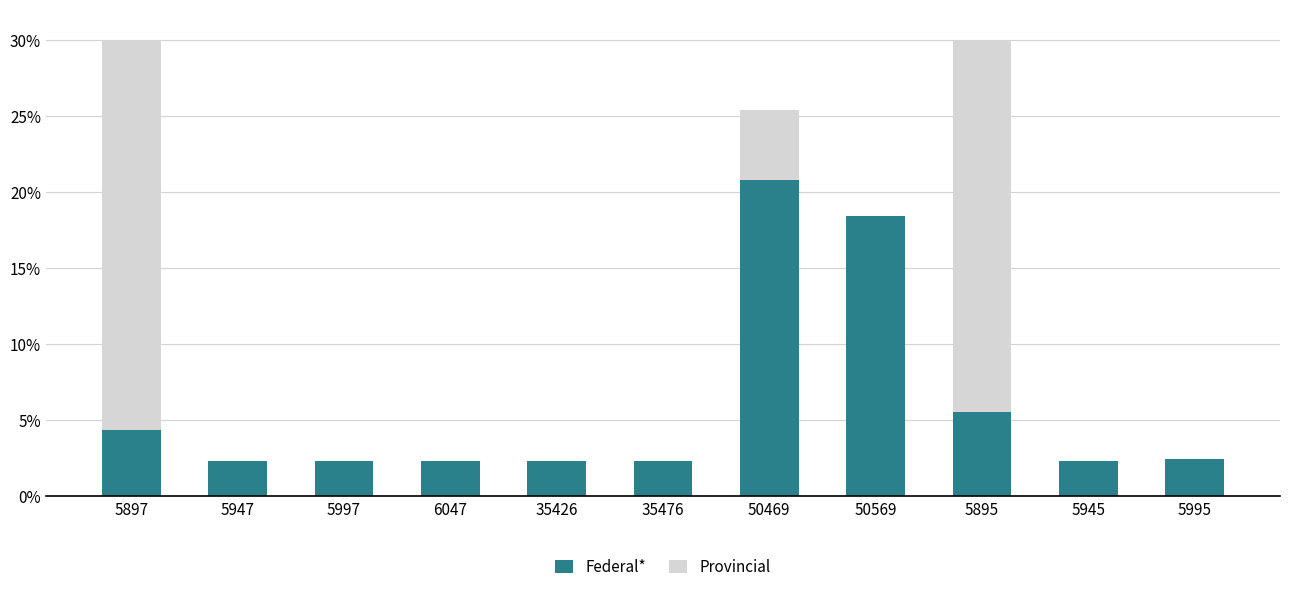

What is the total value across all series at 5897?

30.0